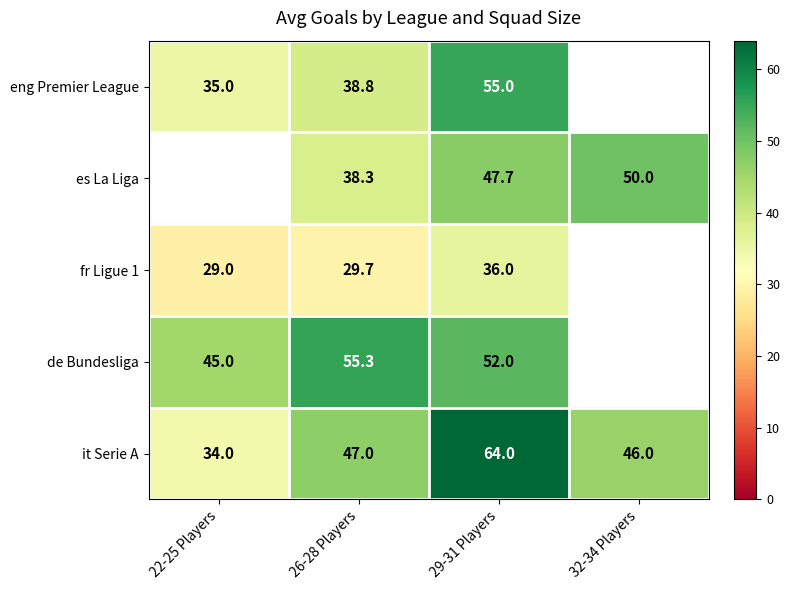

The value of eng Premier League at 26-28 Players is 38.8. True or false?

True